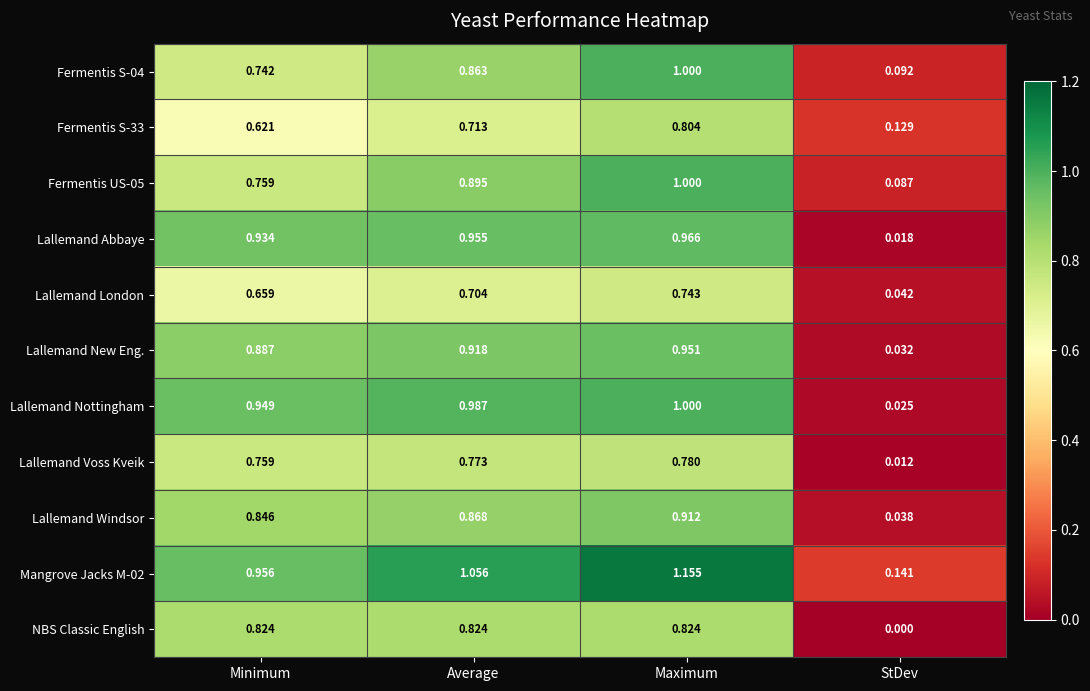

Which category has the highest value across all series?

Maximum